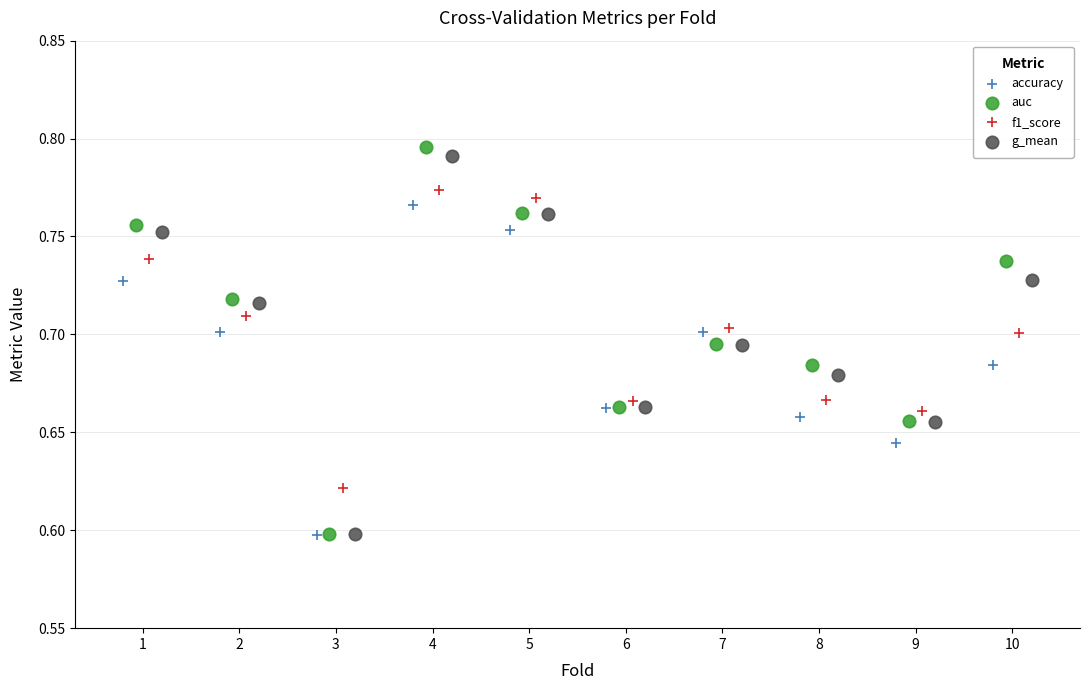

Which series contains the highest Y value?

auc